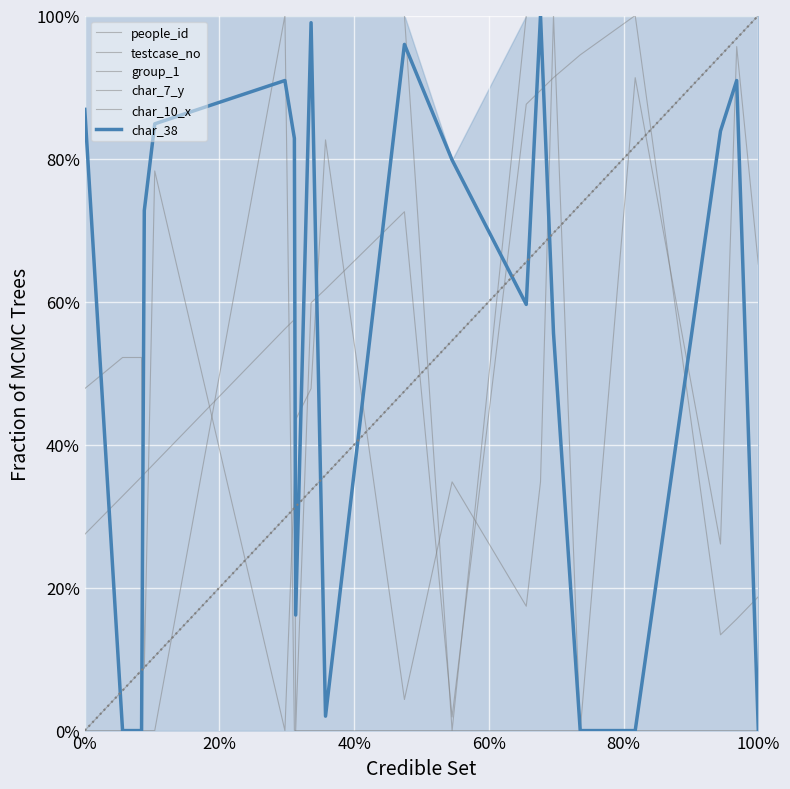

Is the value of testcase_no at 14 greater than the value of char_10_x at 60%?

Yes